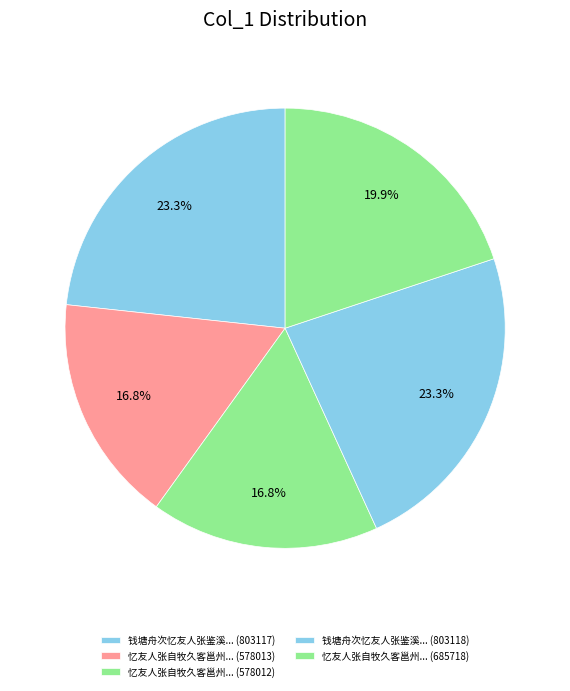

How many slices are in this pie chart?

5